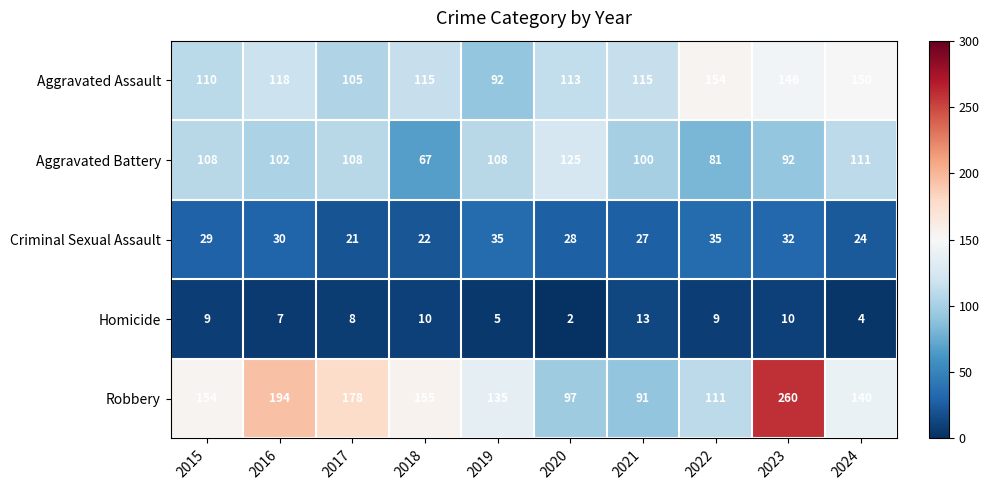

Which series has the widest spread of values?

Robbery